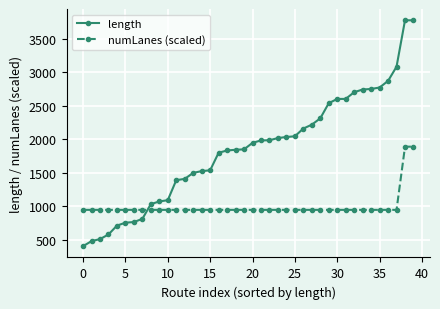

What is the highest value of the length series?

3774.1